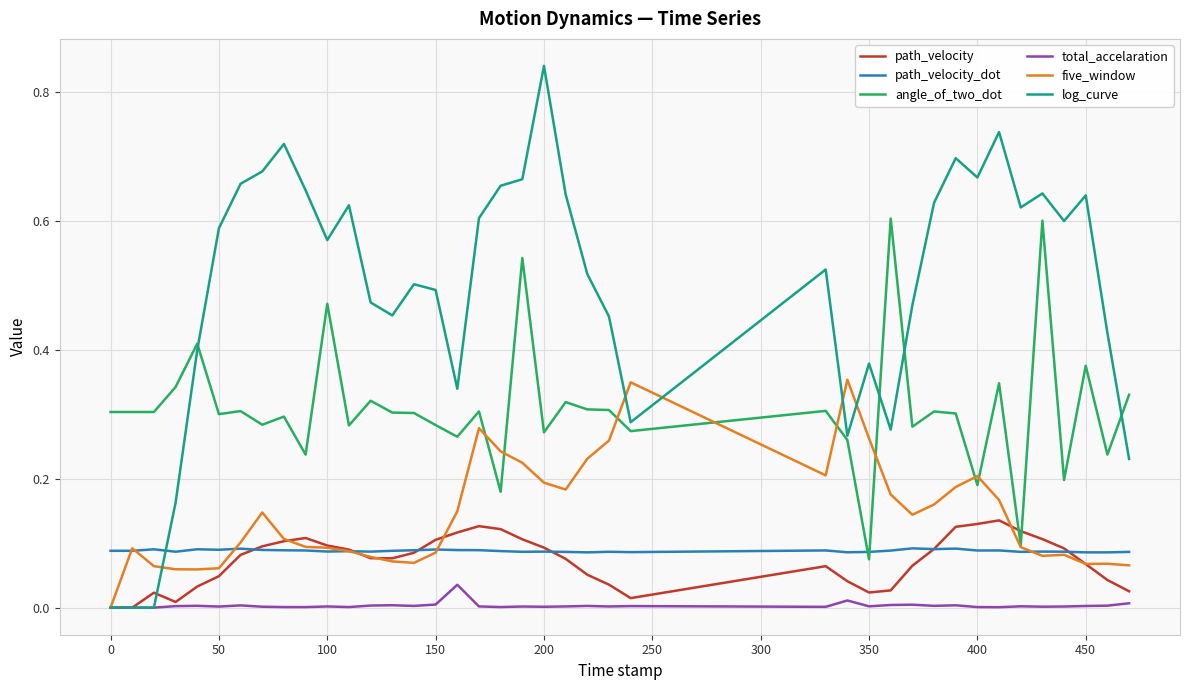

Which series has the largest total across all categories?

log_curve